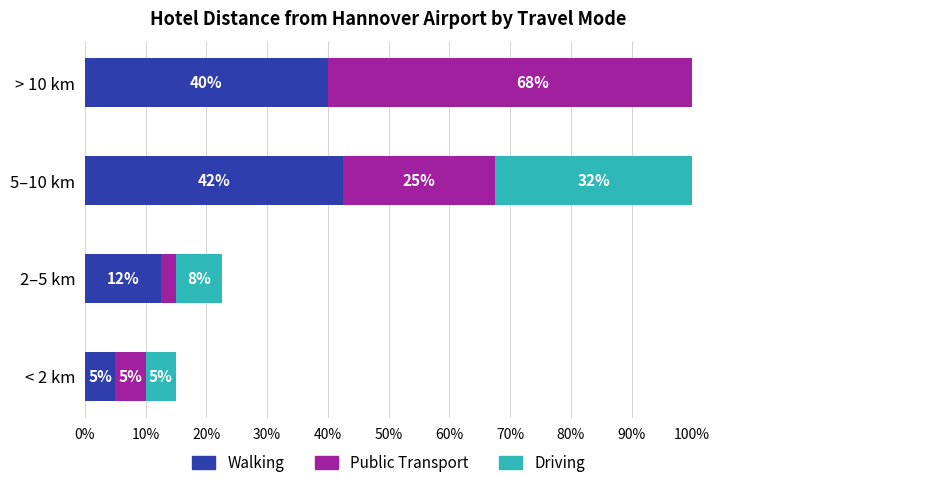

Read the Transit value at 5-10 km, to the nearest 10.

20